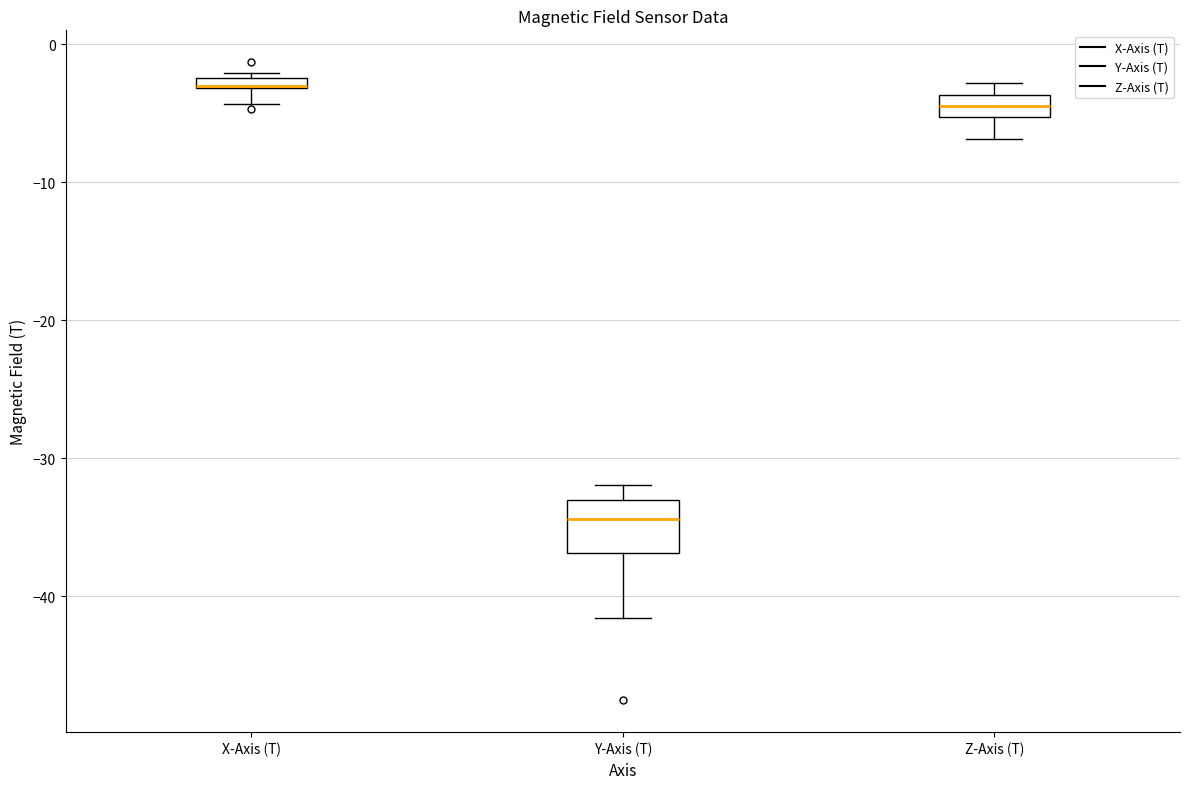

Where is the lower edge of the box for Z-Axis (T) on the y-axis? The values are not printed on the chart, so give them approximately, as read against the axis.

-5